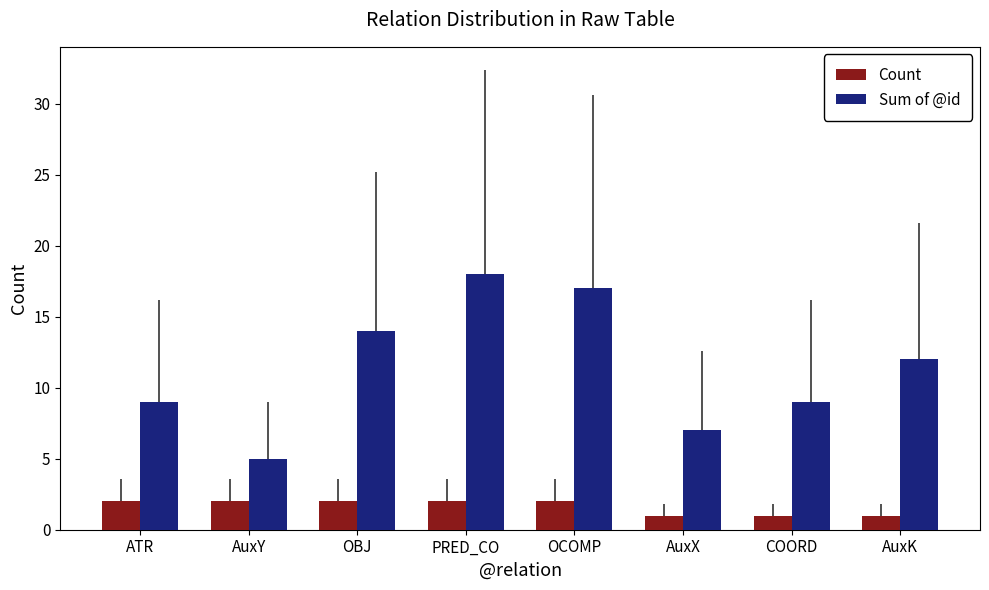

What is the label of the 4th bar from the right?

OCOMP